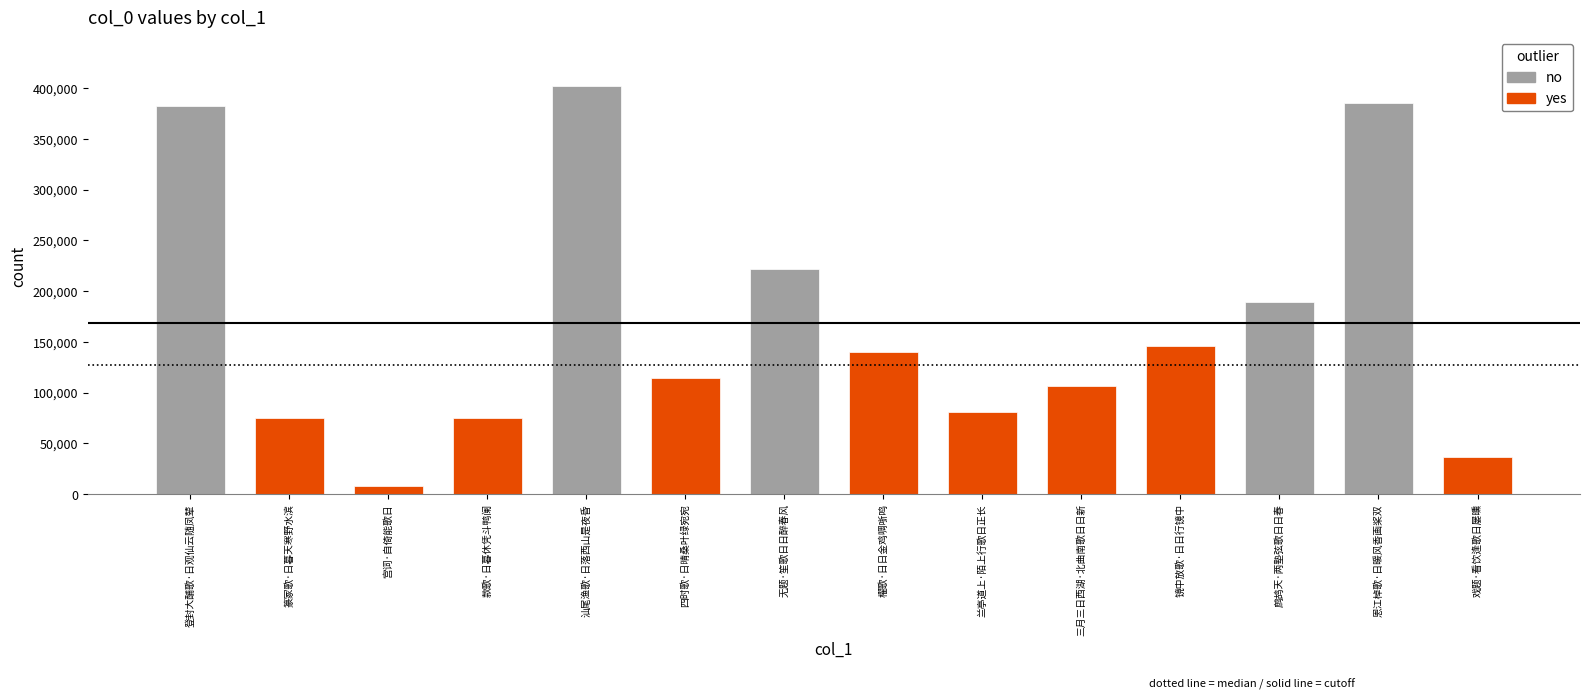

What position from the left is 三月三日西湖·北曲南歌日日新?

10